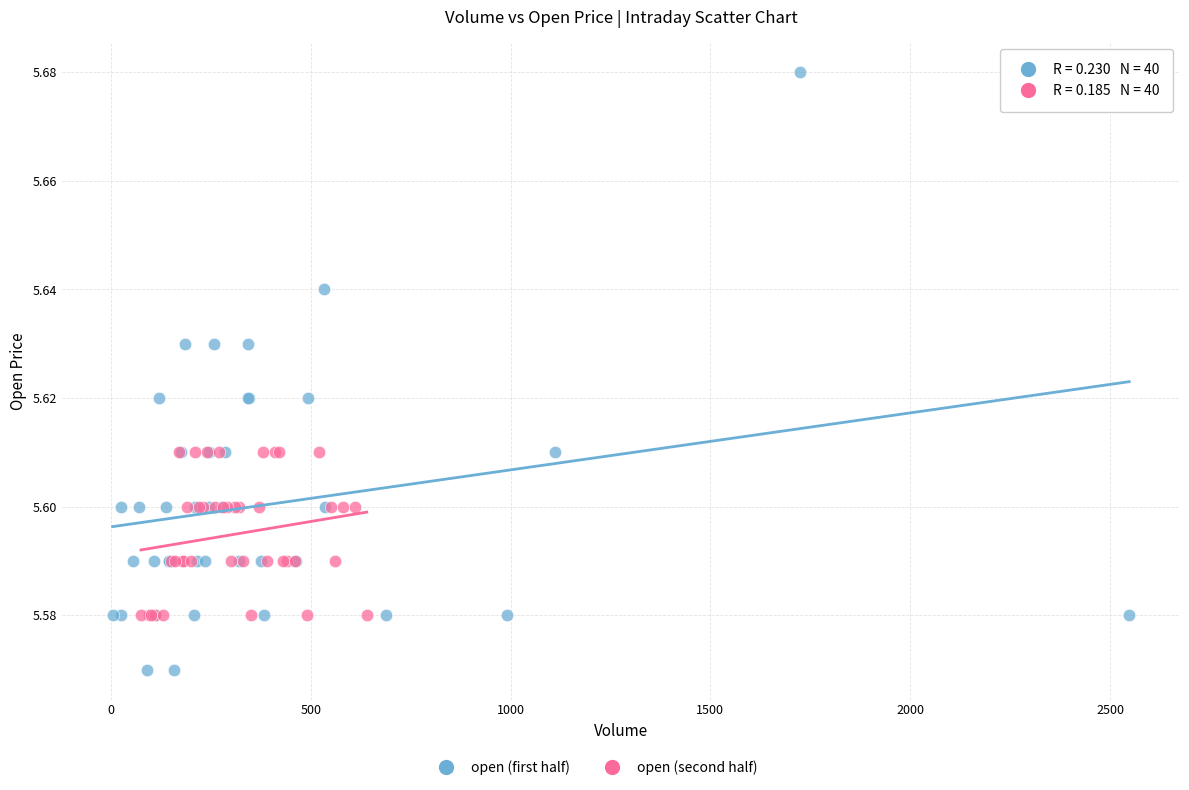

Which series contains the highest Y value?

open (first half)